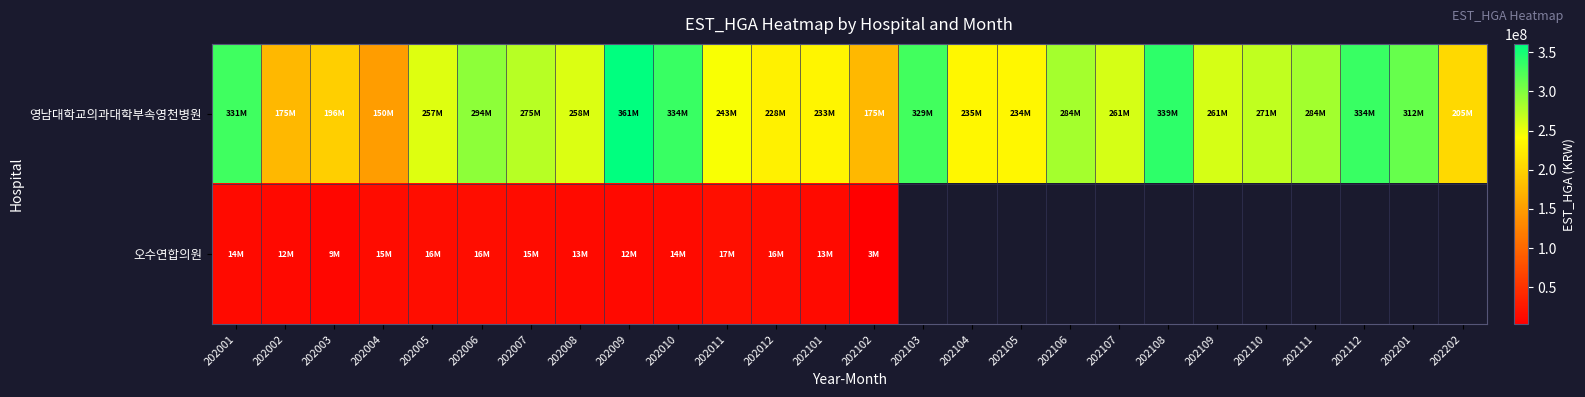

At which label is 영남대학교의과대학부속영천병원 closest to 255113204?

202005